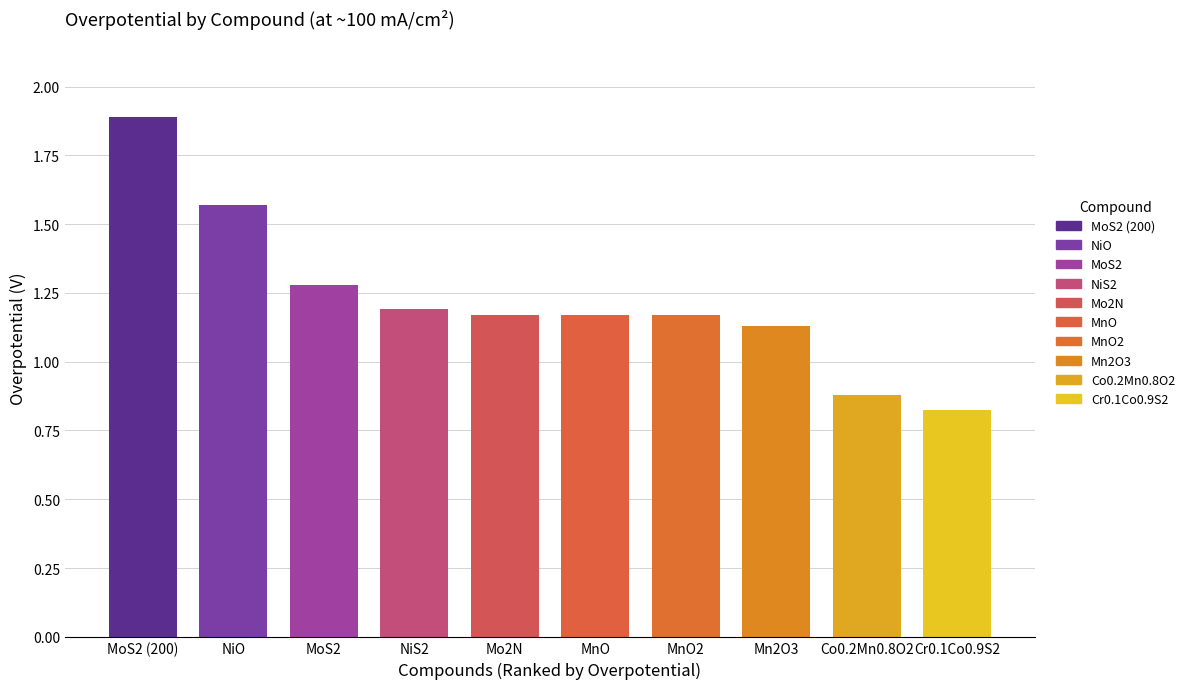

True or false: the data shows 1.2 at NiS2.

True